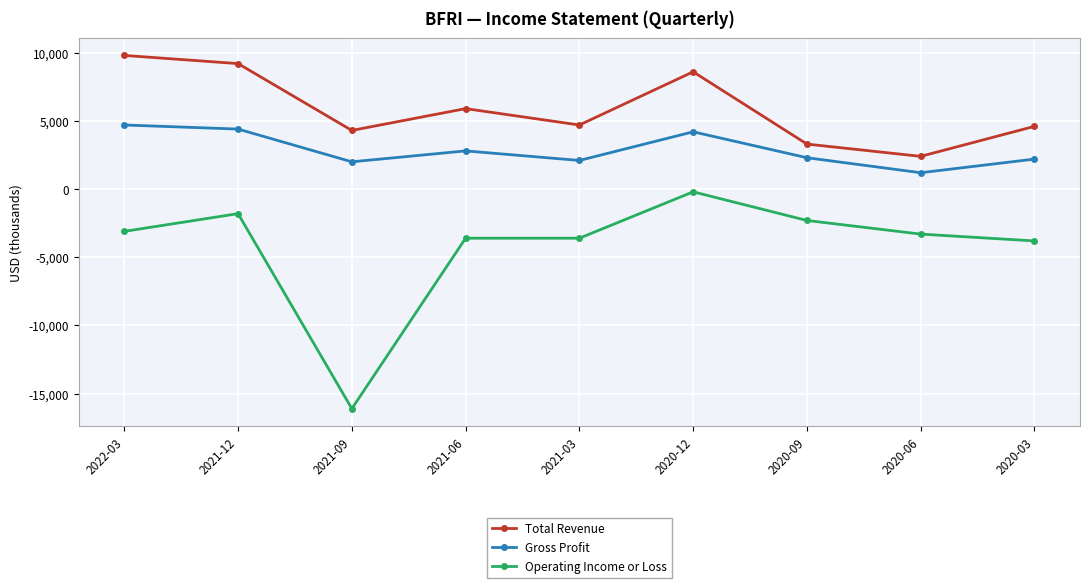

What position from the left is 2021-12?

2